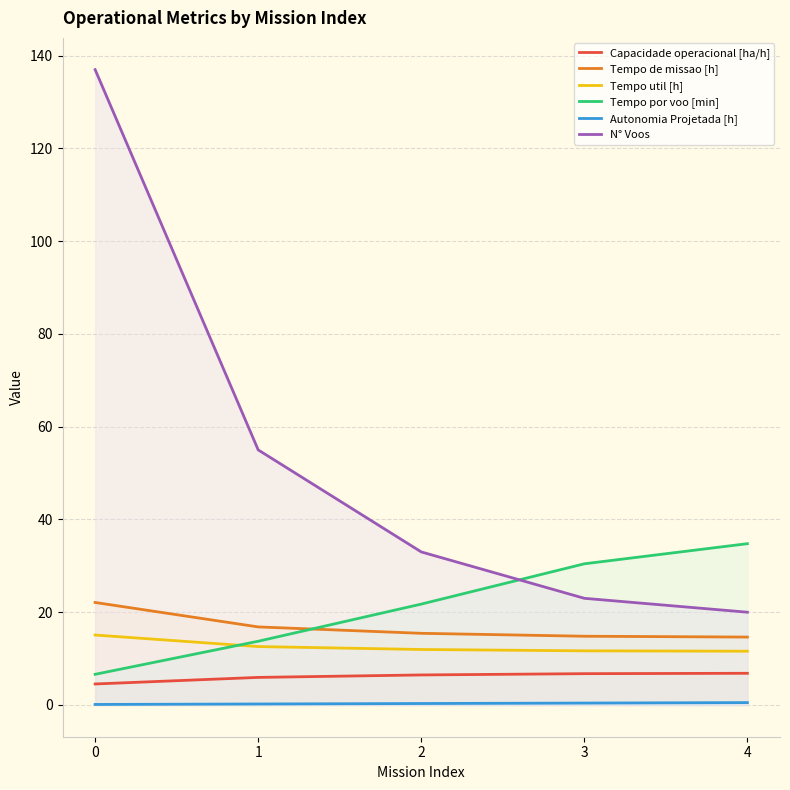

What is the value of the Tempo de missao [h] point at the 2nd from the left?

16.8